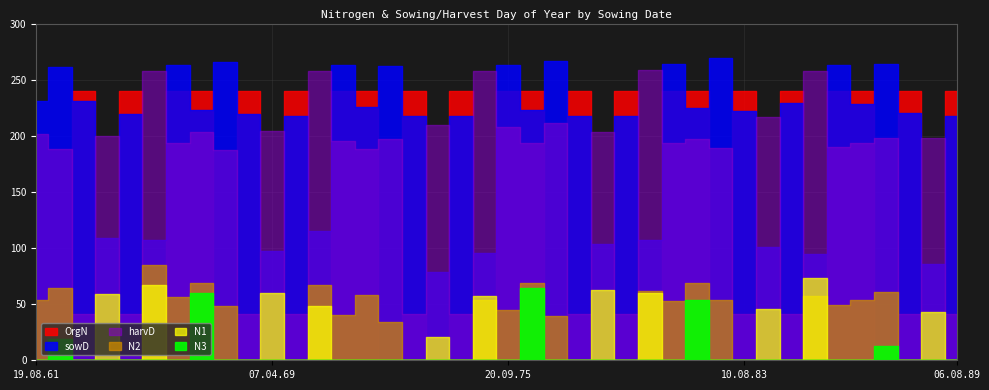

True or false: OrgN has a value of -127.4 at 16.04.80.

False